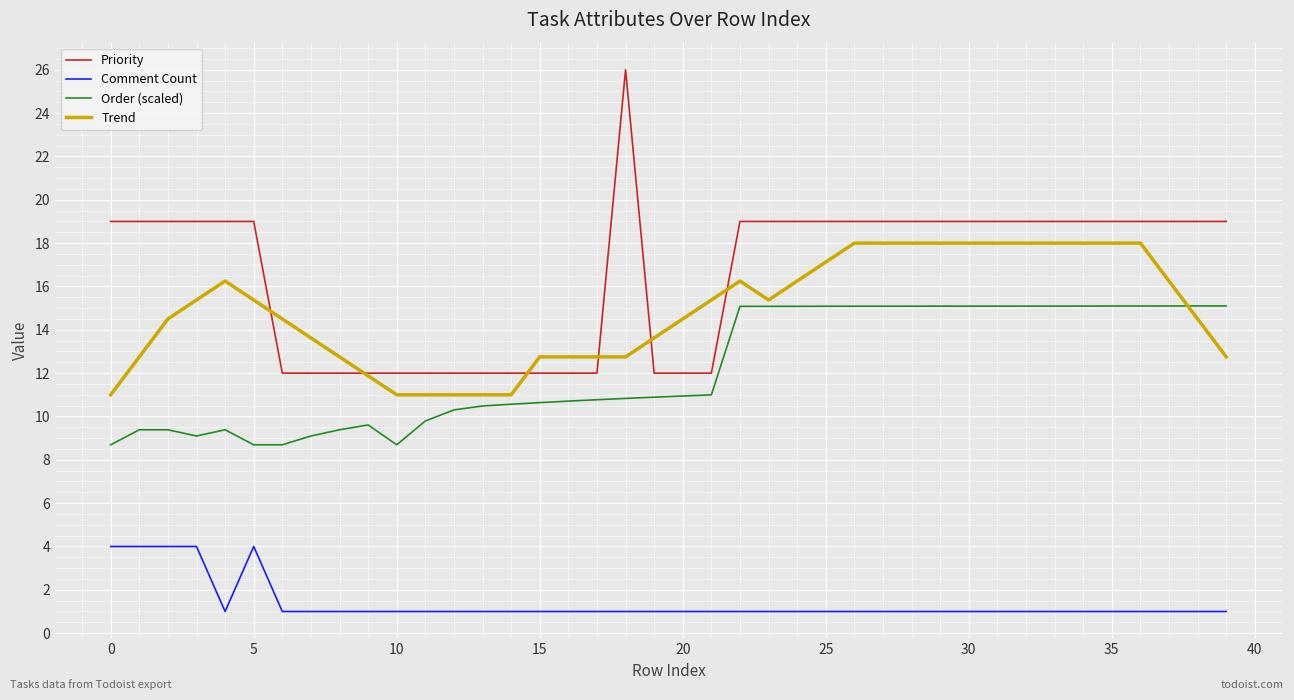

Which series has the largest total across all categories?

Priority